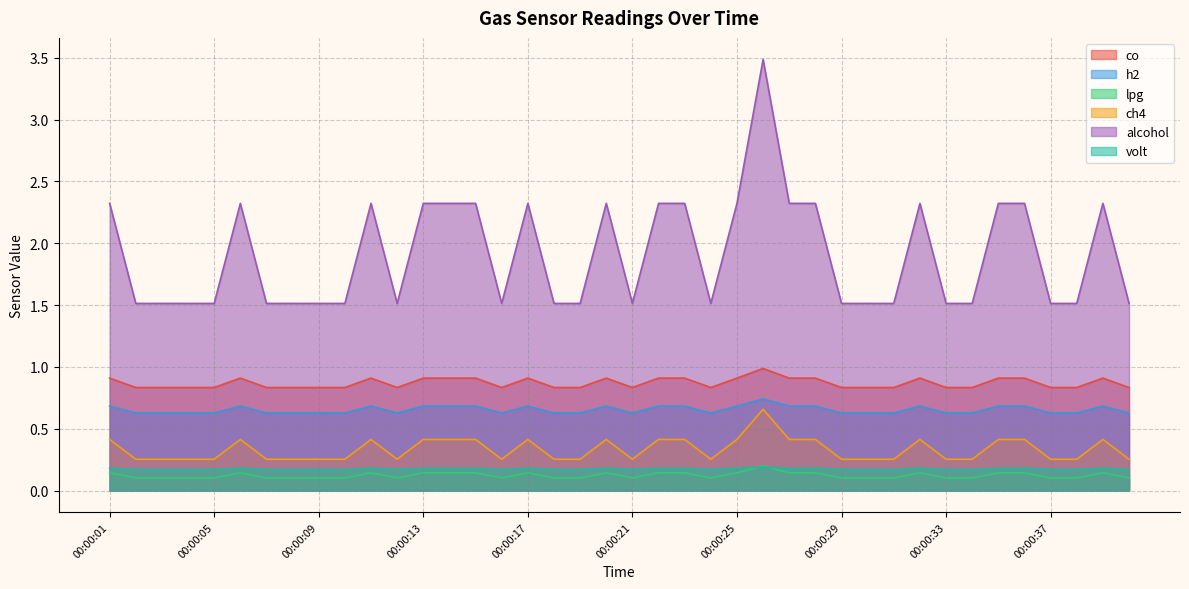

What is the sum of the lpg values at 00:00:15 and 00:00:05?

0.2